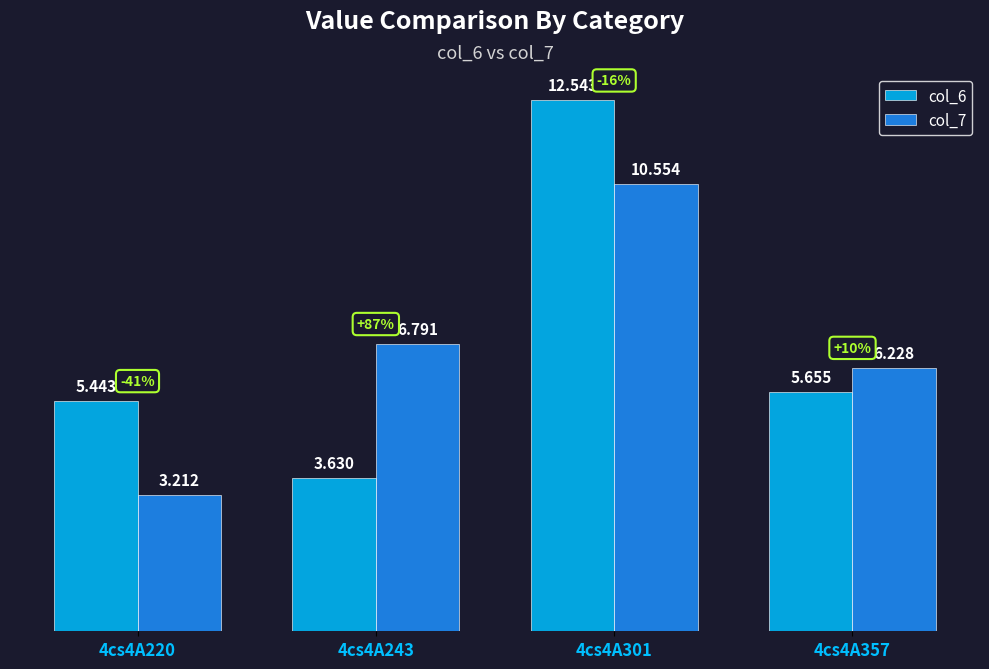

How many distinct data groups are displayed?

2